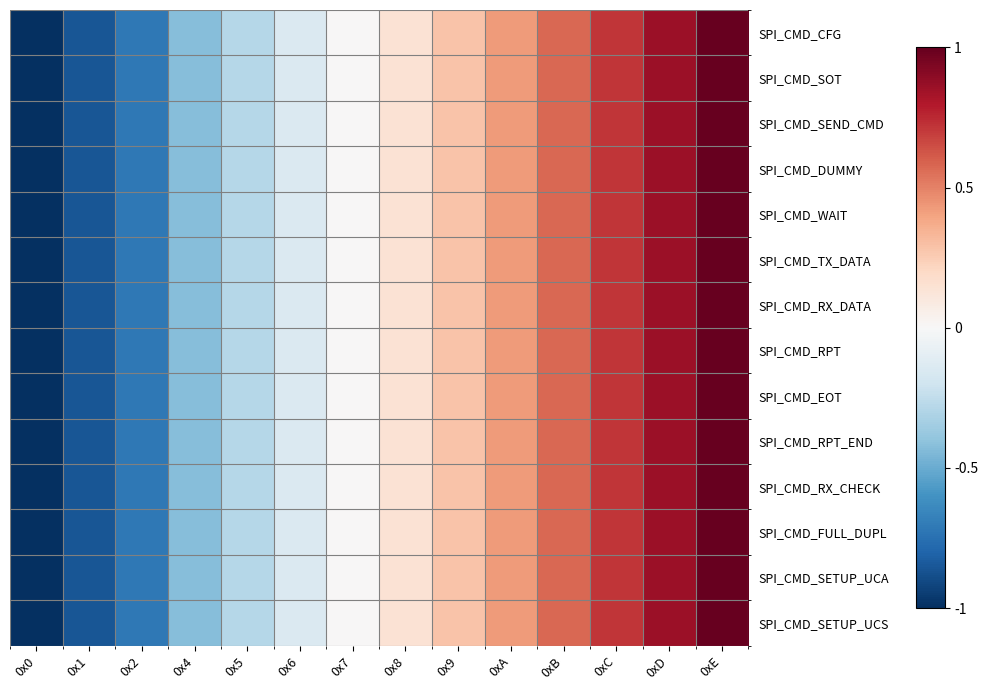

Between 0xD and 0x6, which is larger?

0xD